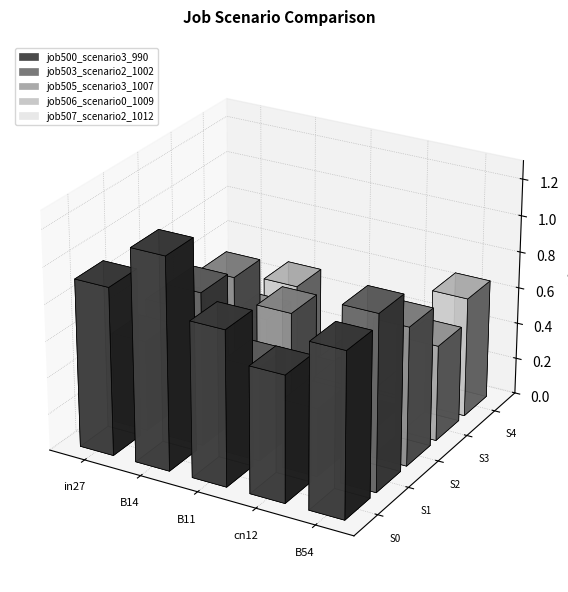

What is the sum of the job506_scenario0_1009 values at B11 and cn12?

0.2